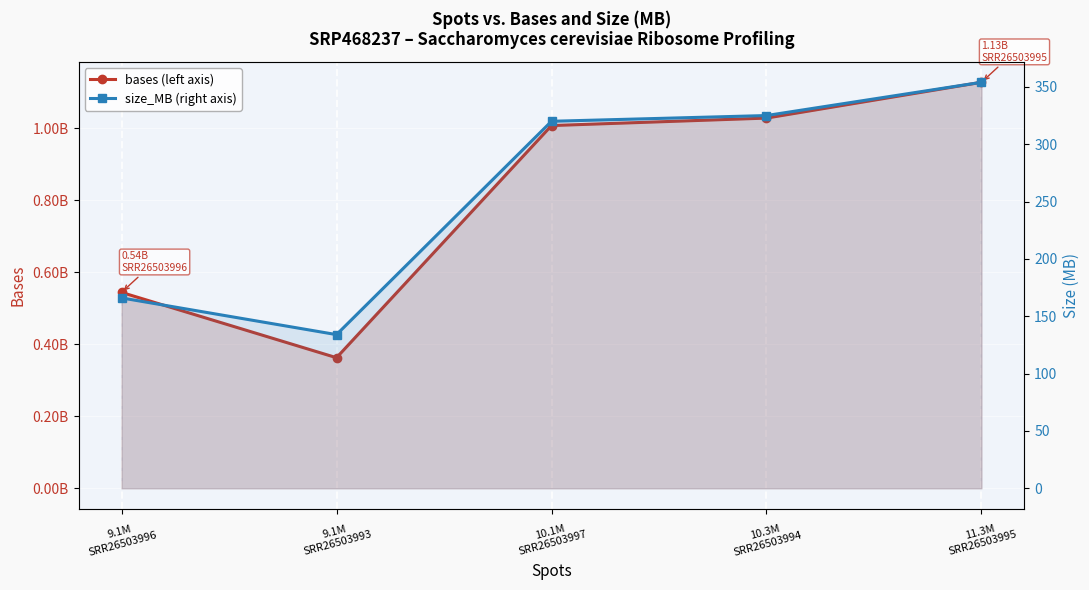

How many interior local valleys does the size_MB (right axis) series have?

1